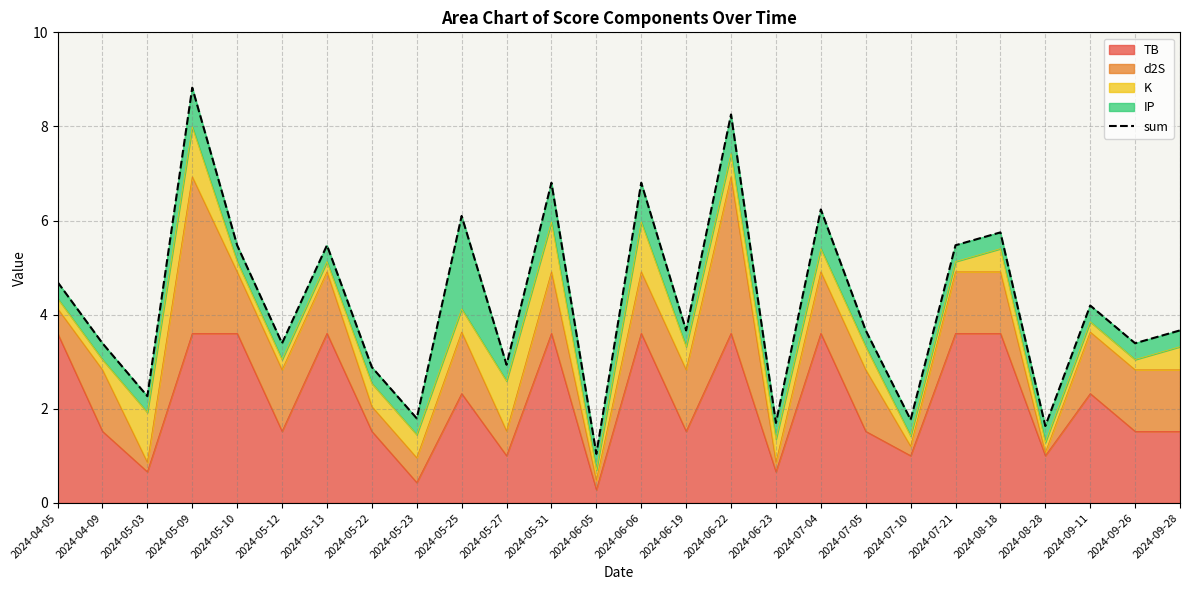

What is the difference between the maximum and minimum values?

7.8